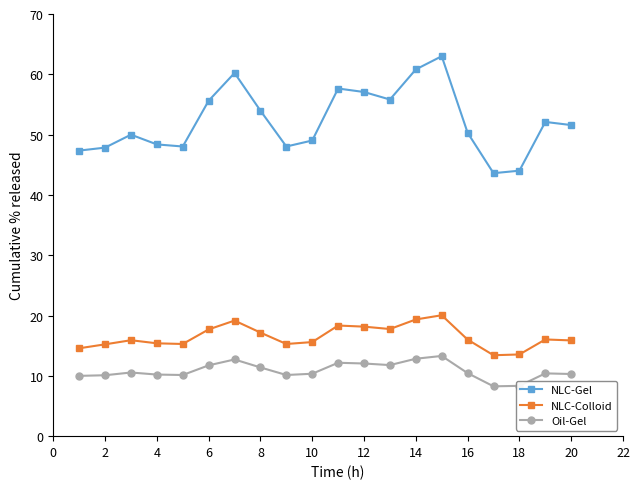

Which series has the widest spread of values?

NLC-Gel